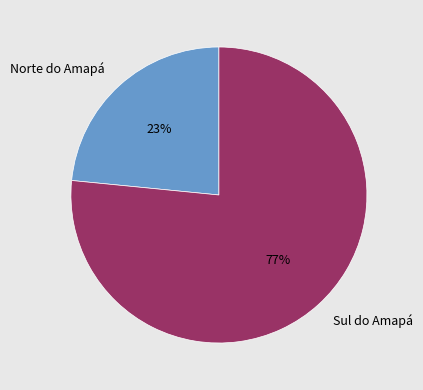

The Sul do Amapá slice represents 77% of the pie. True or false?

True